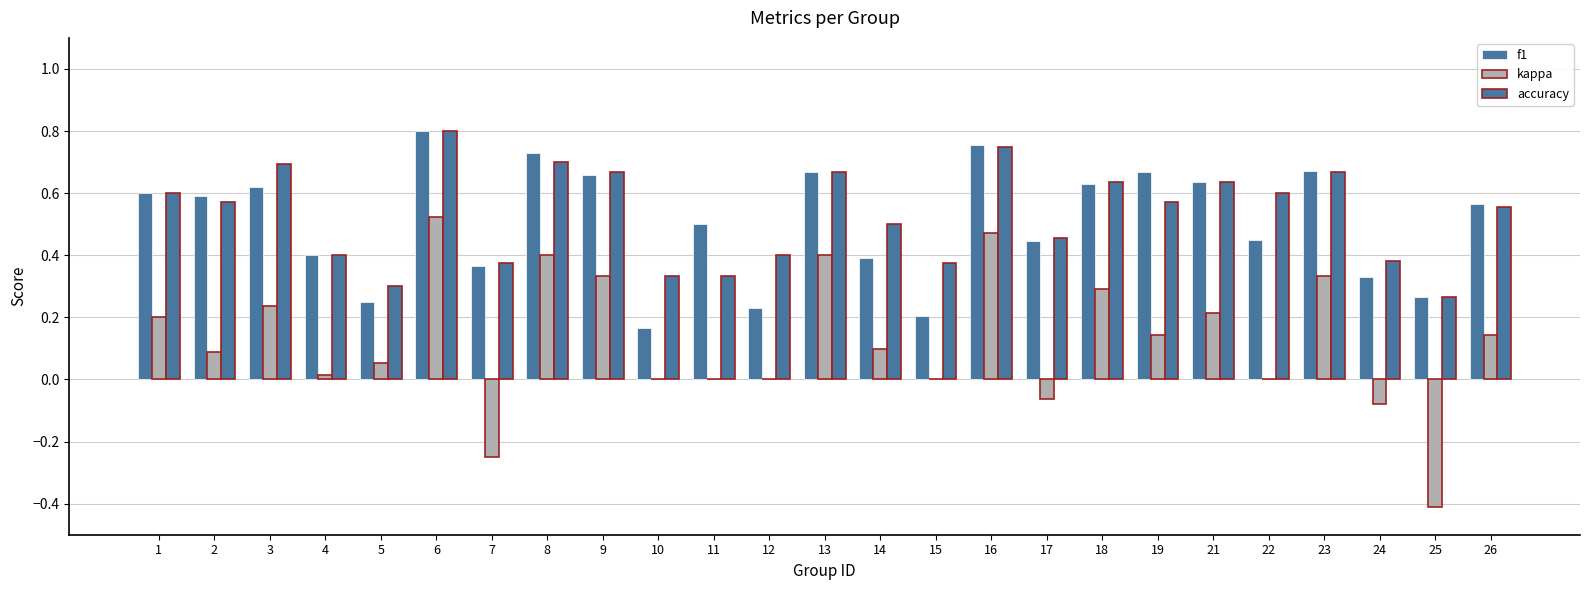

At how many categories does at least one series exceed 0?

25